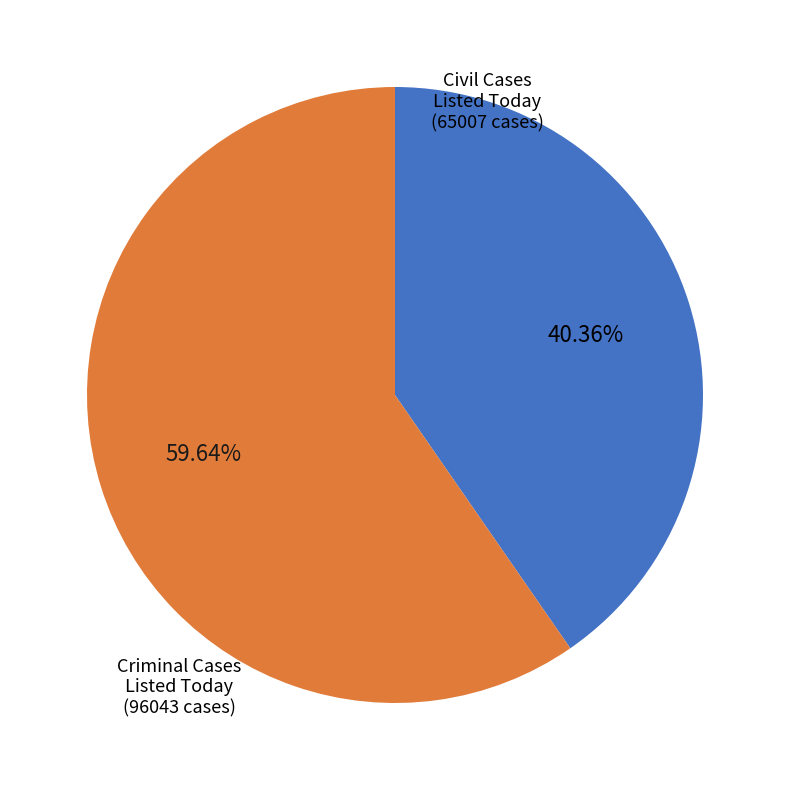

How many slices are in this pie chart?

2